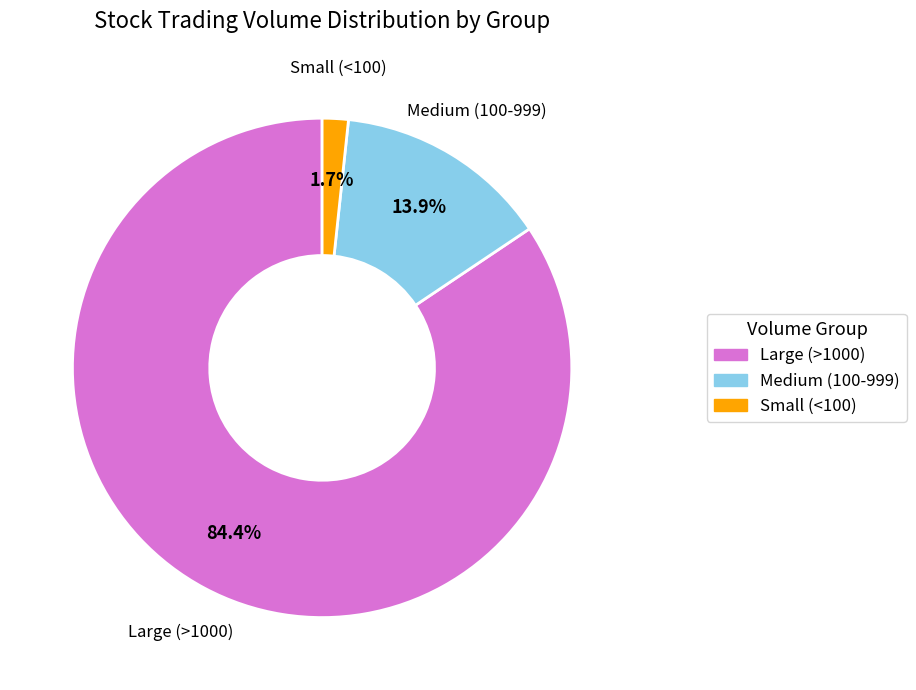

Is there a majority slice in this chart?

Yes